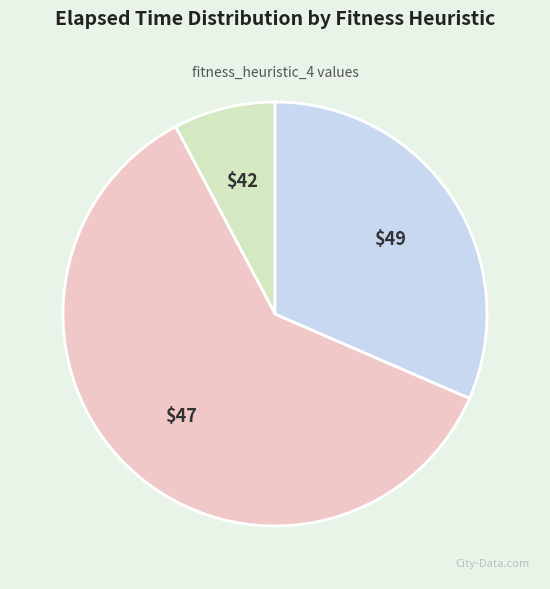

Is there any slice that represents more than half of the pie?

Yes